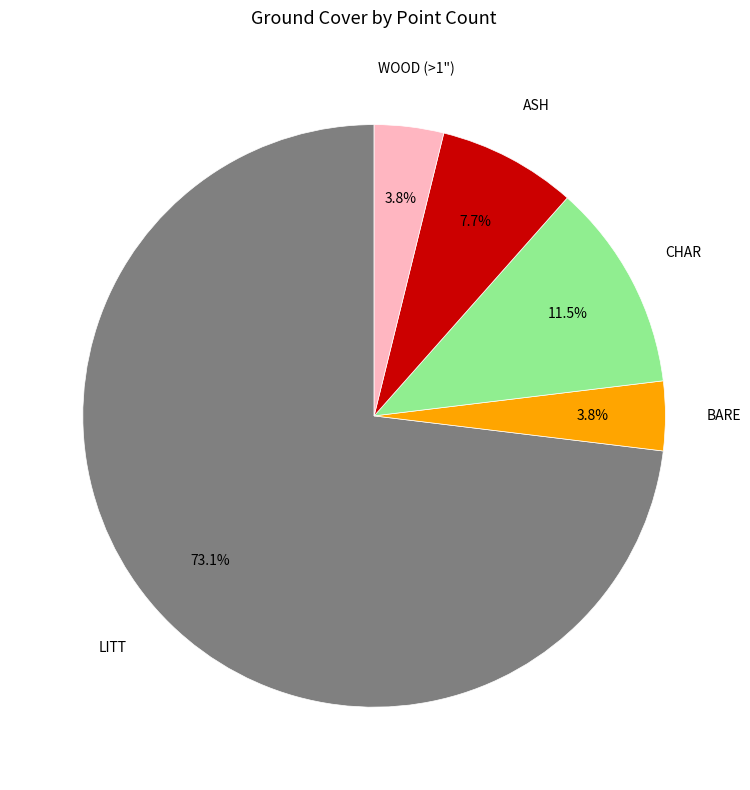

Does any single category account for the majority?

Yes